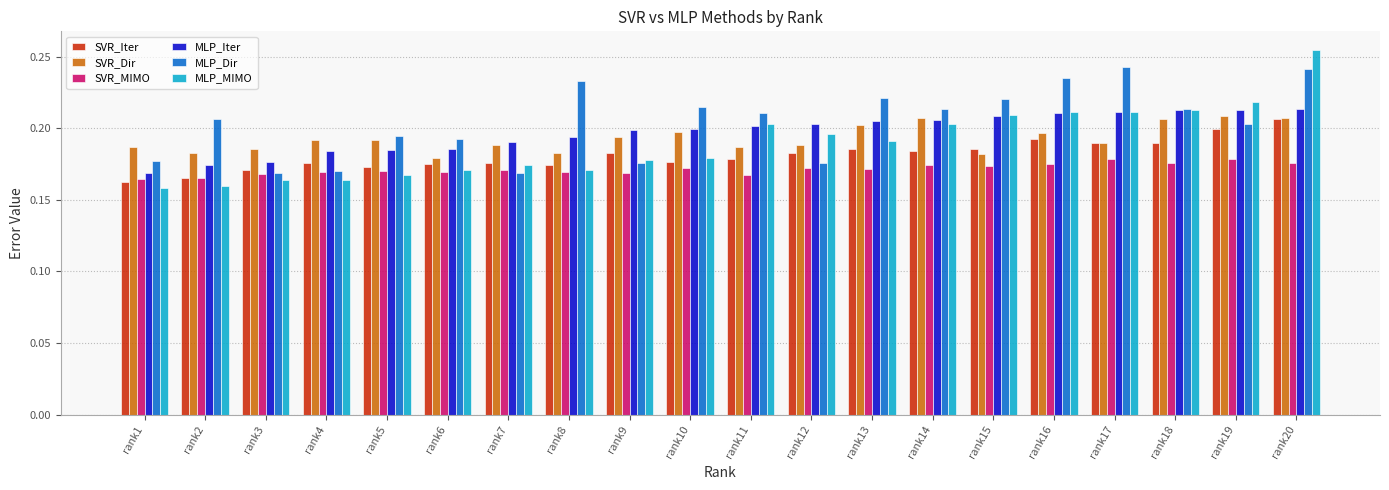

Between rank1 and rank5, which series saw the biggest shift?

MLP_Dir